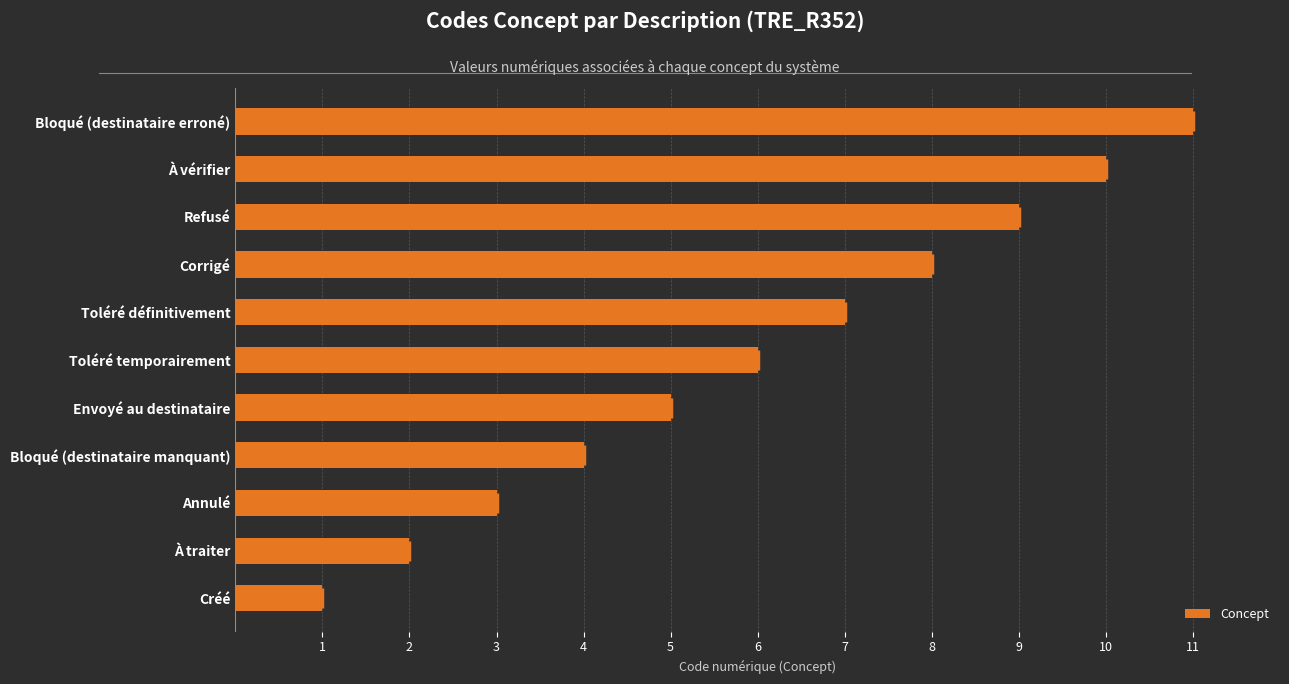

How many bars are there in total?

11